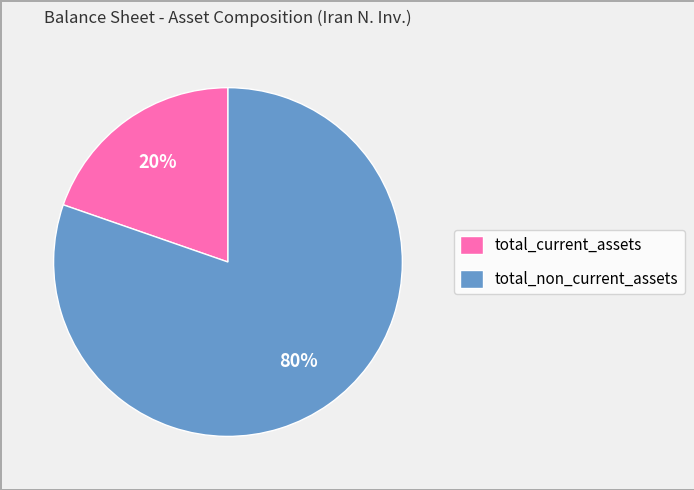

Count the number of slices in the pie.

2